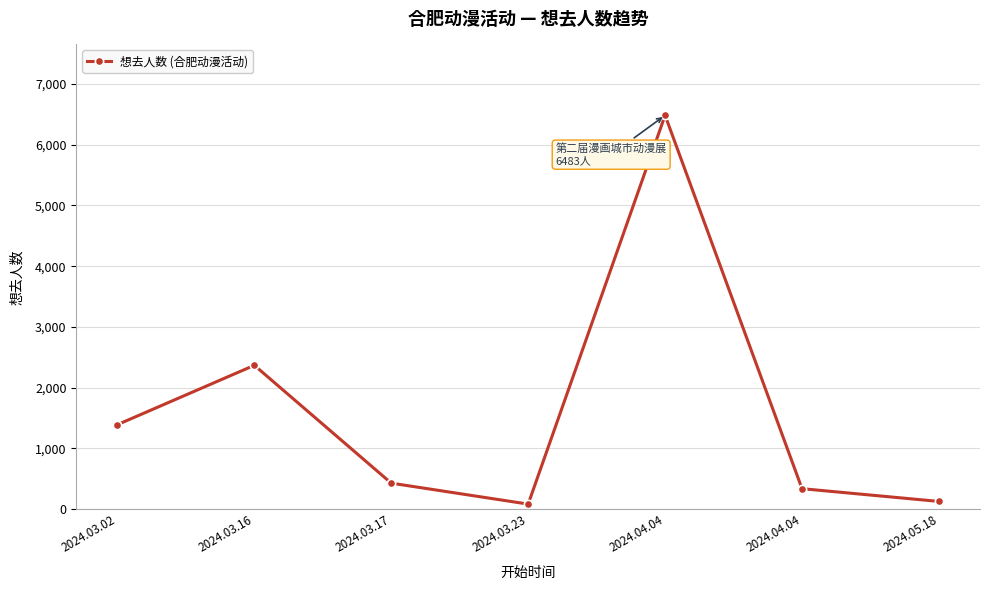

How many lines are shown in the chart?

1